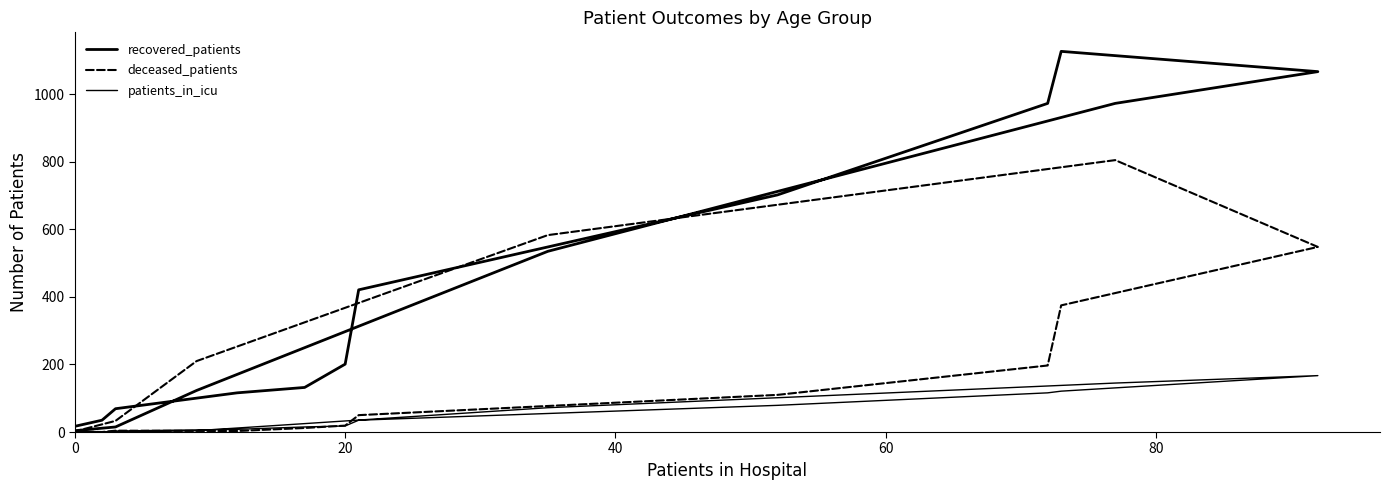

At which category does deceased_patients reach its first local valley?

20